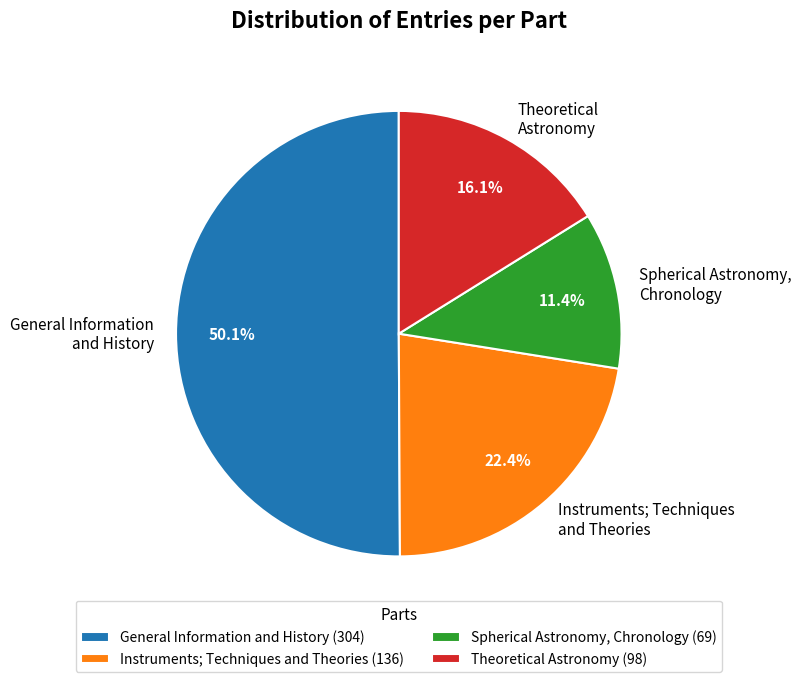

How much of the chart is everything except General Information and History?

49.9%